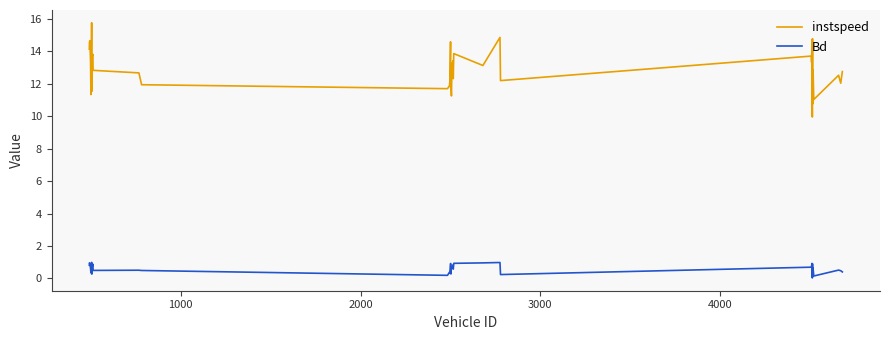

Which series has the largest range (max minus min)?

instspeed